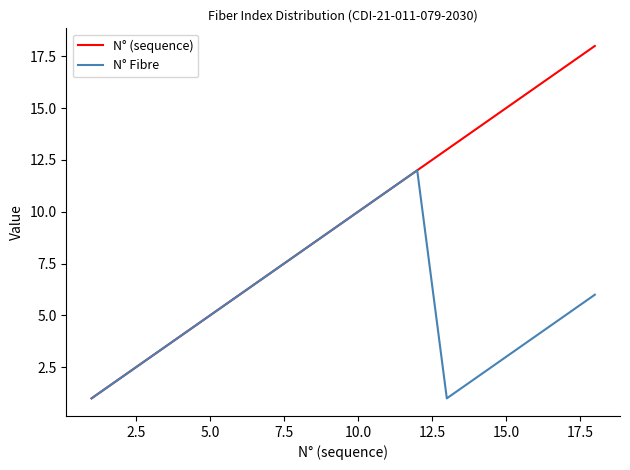

What is the maximum value shown in the chart?

18